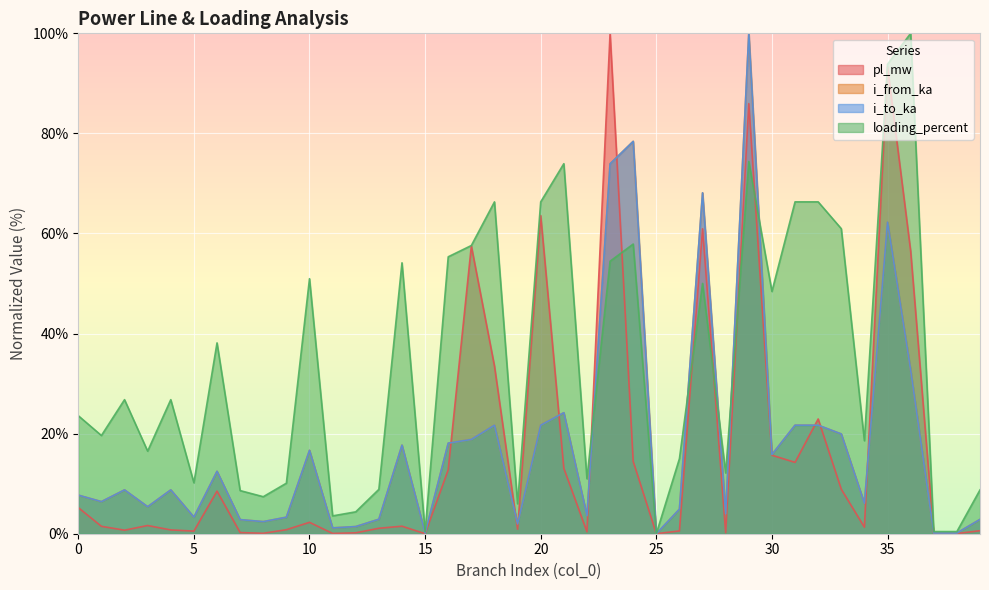

True or false: i_from_ka has a value of 68.1 at 27.

True